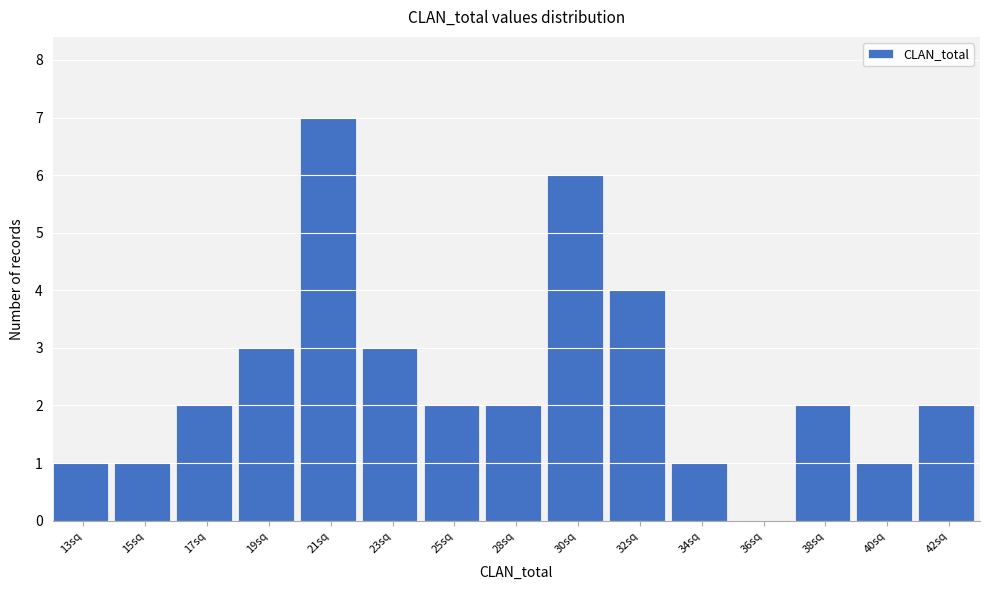

Reading right to left, extract all data points from this chart.

42sq=2	40sq=1	38sq=2	36sq=0	34sq=1	32sq=4	30sq=6	28sq=2	25sq=2	23sq=3	21sq=7	19sq=3	17sq=2	15sq=1	13sq=1